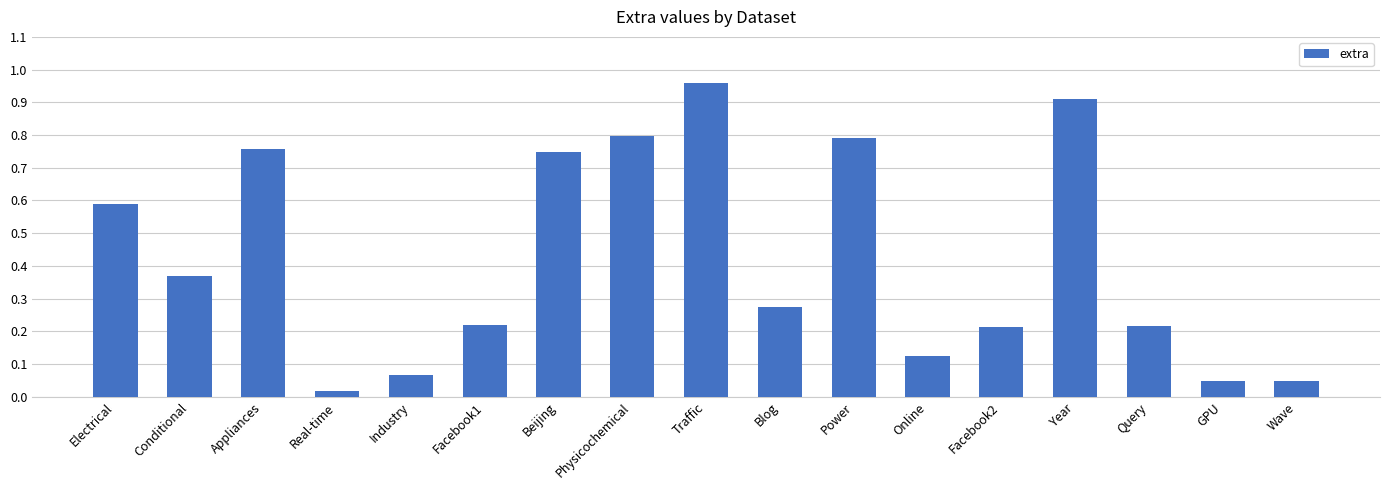

True or false: the data shows 0.9 at Year.

True